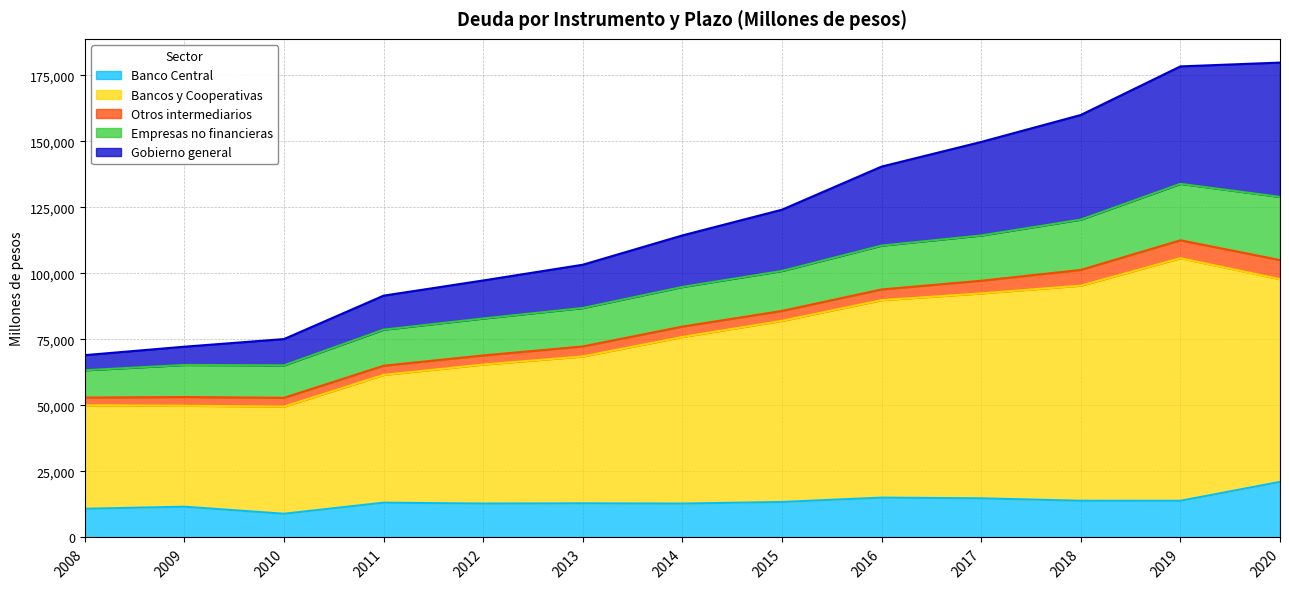

True or false: Gobierno general and Bancos y Cooperativas cross at least once.

False